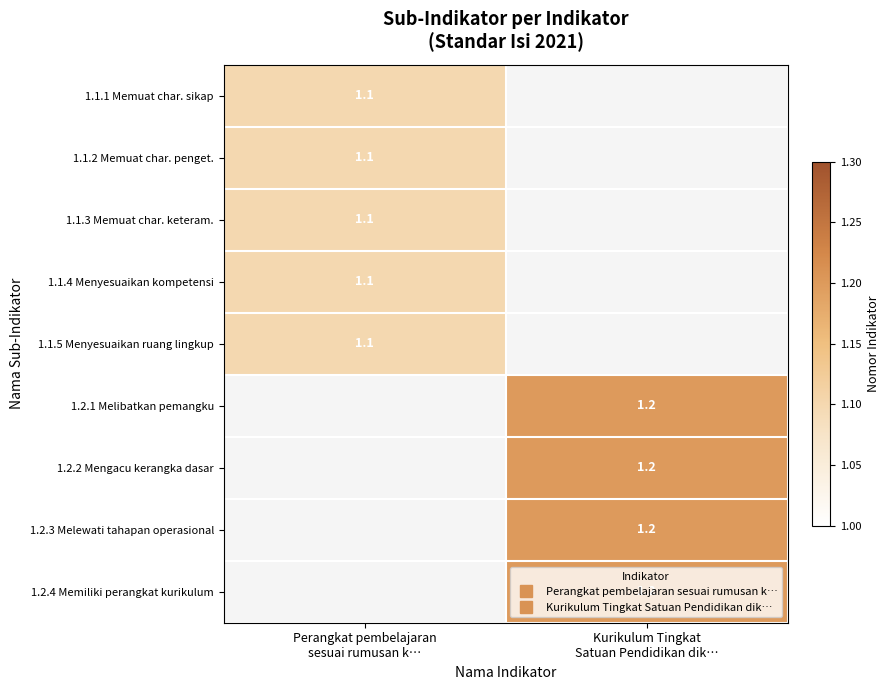

Rank the series at Perangkat pembelajaran sesuai rumusan k… from lowest to highest value.

1.2.1 Melibatkan pemangku, 1.2.2 Mengacu kerangka dasar, 1.2.3 Melewati tahapan operasional, 1.2.4 Memiliki perangkat kurikulum, 1.1.1 Memuat char. sikap, 1.1.2 Memuat char. penget., 1.1.3 Memuat char. keteram., 1.1.4 Menyesuaikan kompetensi, 1.1.5 Menyesuaikan ruang lingkup